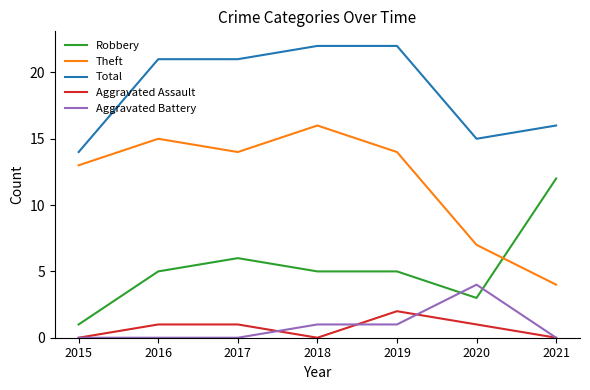

What is the difference between the Theft values at 2017 and 2020?

7